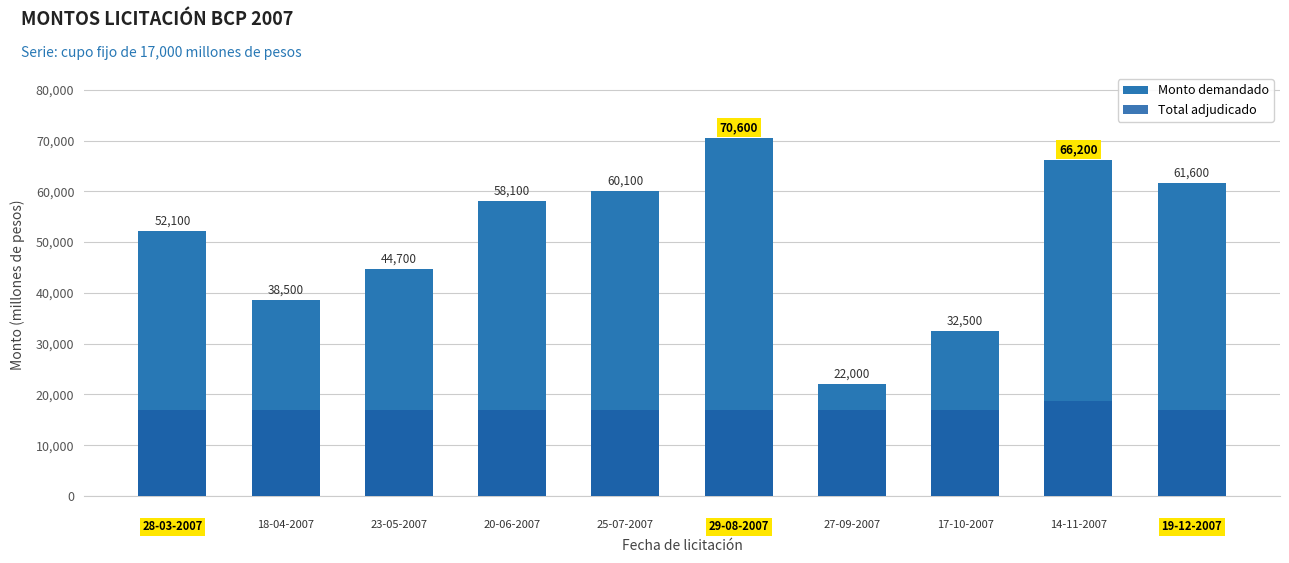

Is it true that Monto demandado equals 32500 at 7?

True